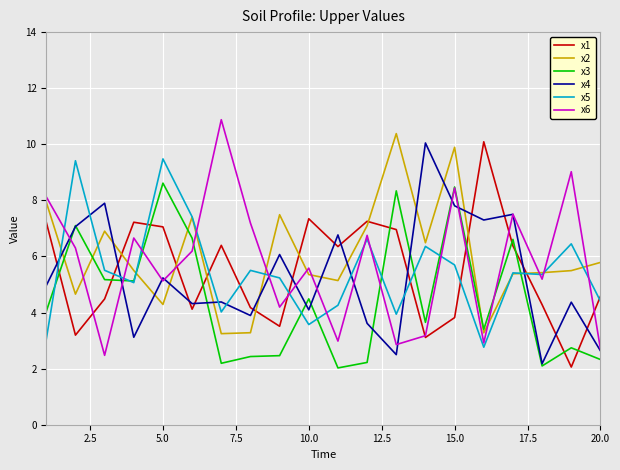

What is the minimum value for x5?

2.8